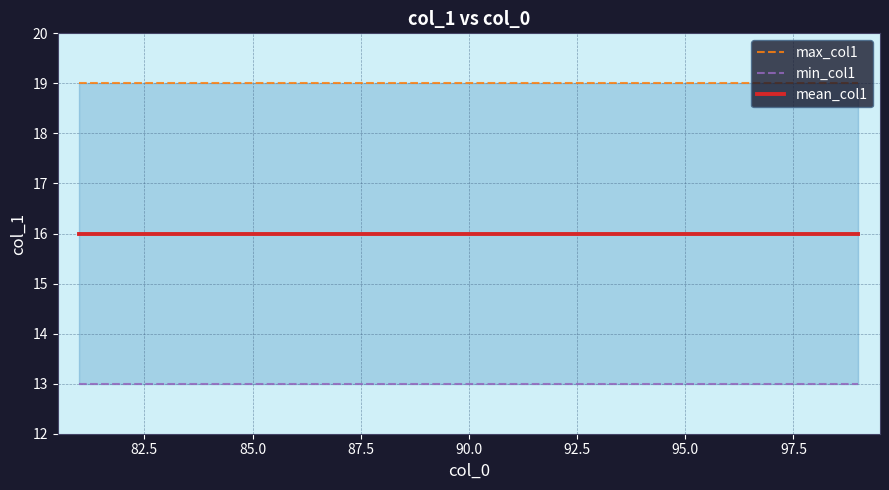

Reading left to right, what are all the values shown in this chart?

max_col1: 19	19	19	19	19	19	19	19	19	19	19	19	19	19	19	19	19	19	19
min_col1: 13	13	13	13	13	13	13	13	13	13	13	13	13	13	13	13	13	13	13
mean_col1: 16	16	16	16	16	16	16	16	16	16	16	16	16	16	16	16	16	16	16